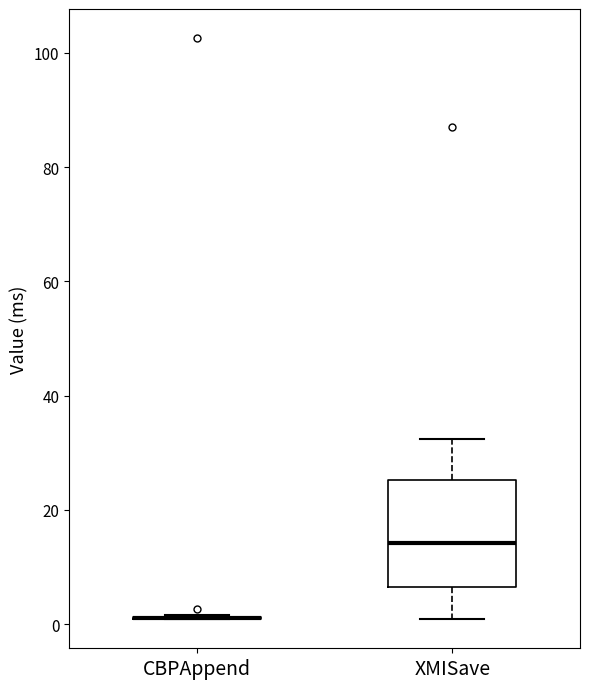

Reading left to right, read every box against the y-axis: the position of its median line, the range the box covers, and the ends of its whiskers. The values are not printed on the chart, so give them approximately, as read against the axis.

CBPAppend: box collapsed to a line at 2, whiskers 0 to 2
XMISave: median 14, box 6 to 26, whiskers 0 to 32